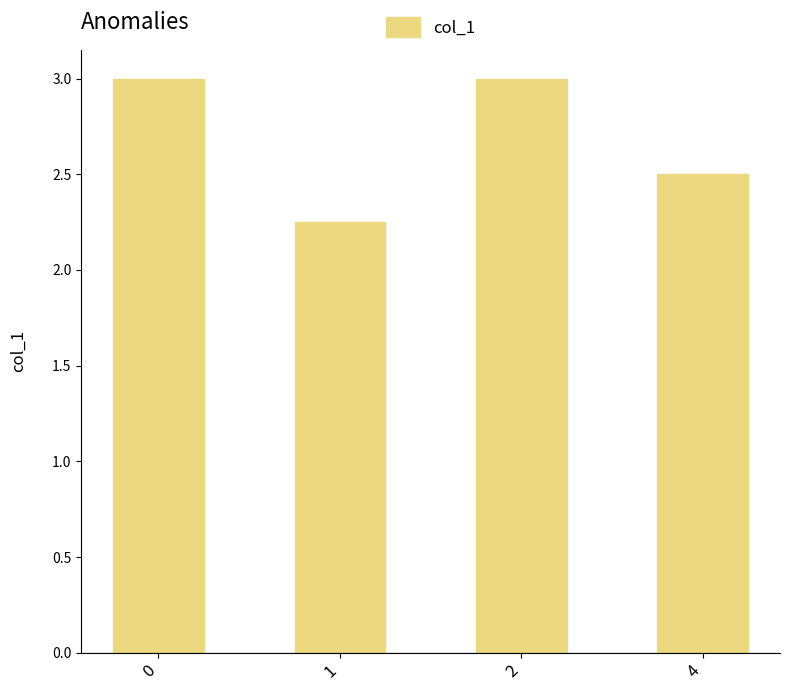

True or false: the data shows 4.0 at 1.

False